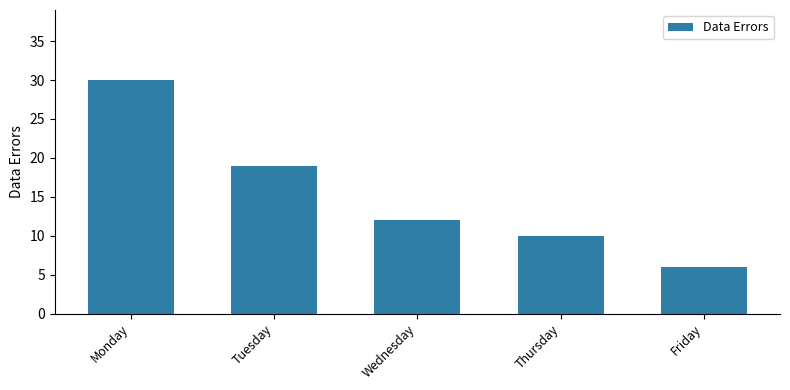

What is the maximum value shown in the chart?

30